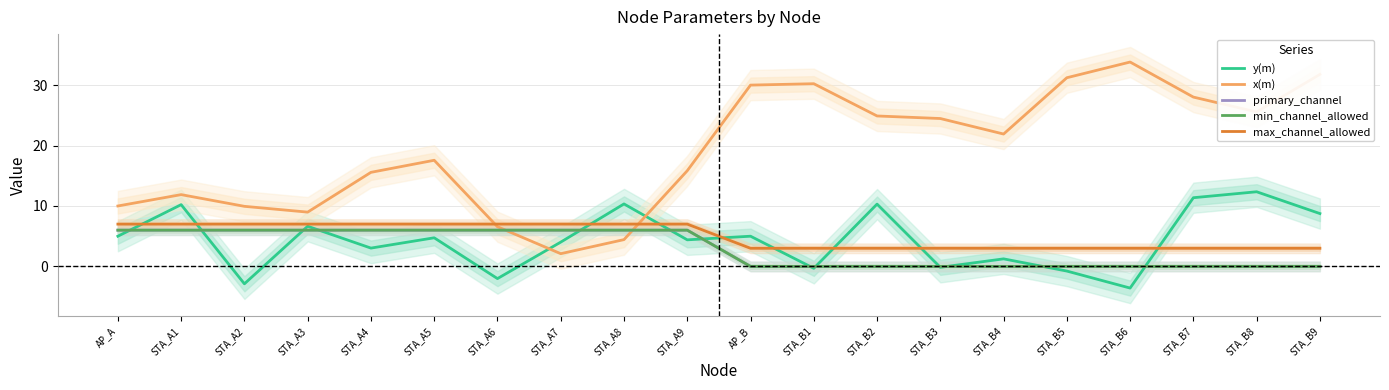

What position from the right is AP_B?

10